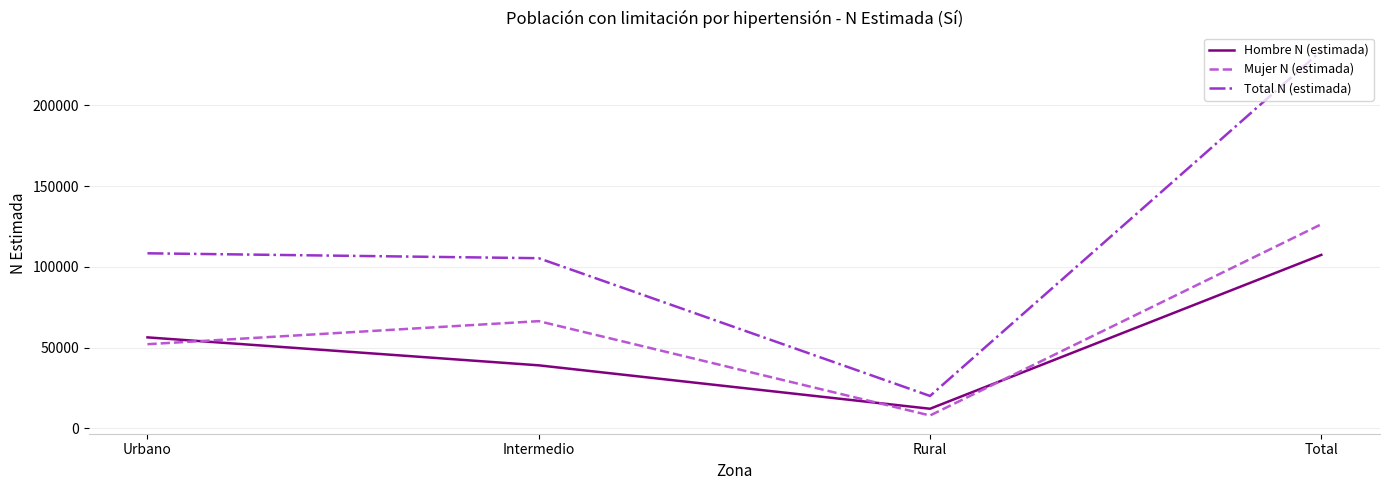

How many interior local valleys does the Total N (estimada) series have?

1